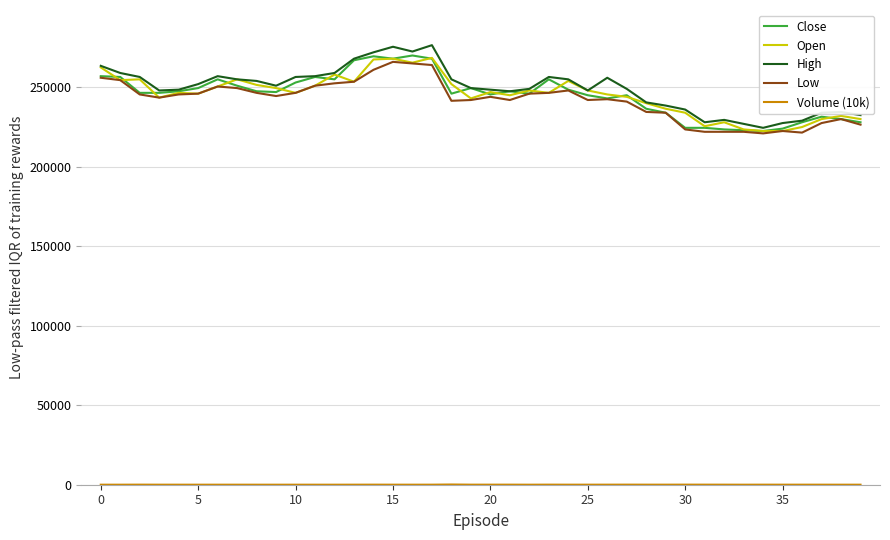

What is the minimum value for Open?

222500.0